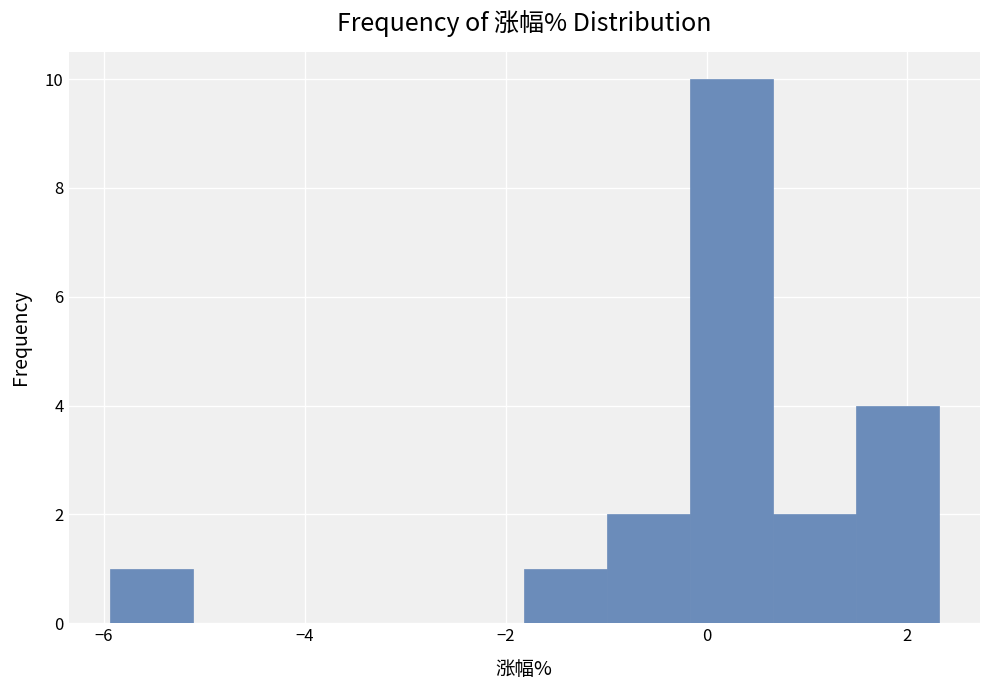

Reading left to right, list every bar in this chart as the range it spans on the x-axis followed by its height. Neither the bar edges nor the heights are printed on the chart, so give them approximately, as read against the axes.

-6.0 to -5.2: 1
-5.2 to -4.2: 0
-4.2 to -3.4: 0
-3.4 to -2.6: 0
-2.6 to -1.8: 0
-1.8 to -1.0: 1
-1.0 to -0.2: 2
-0.2 to 0.6: 10
0.6 to 1.4: 2
1.4 to 2.4: 4